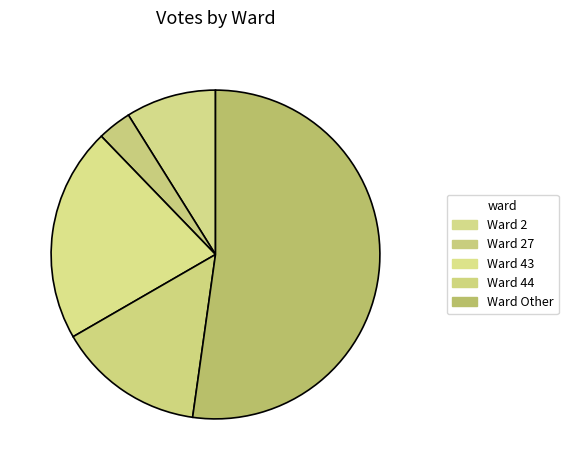

How many slices are in this pie chart?

5